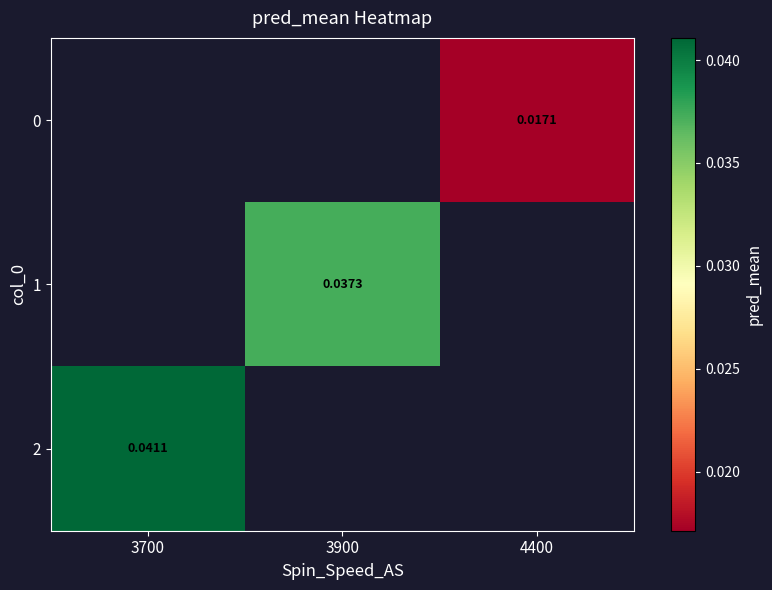

Which category has the highest value across all series?

3700